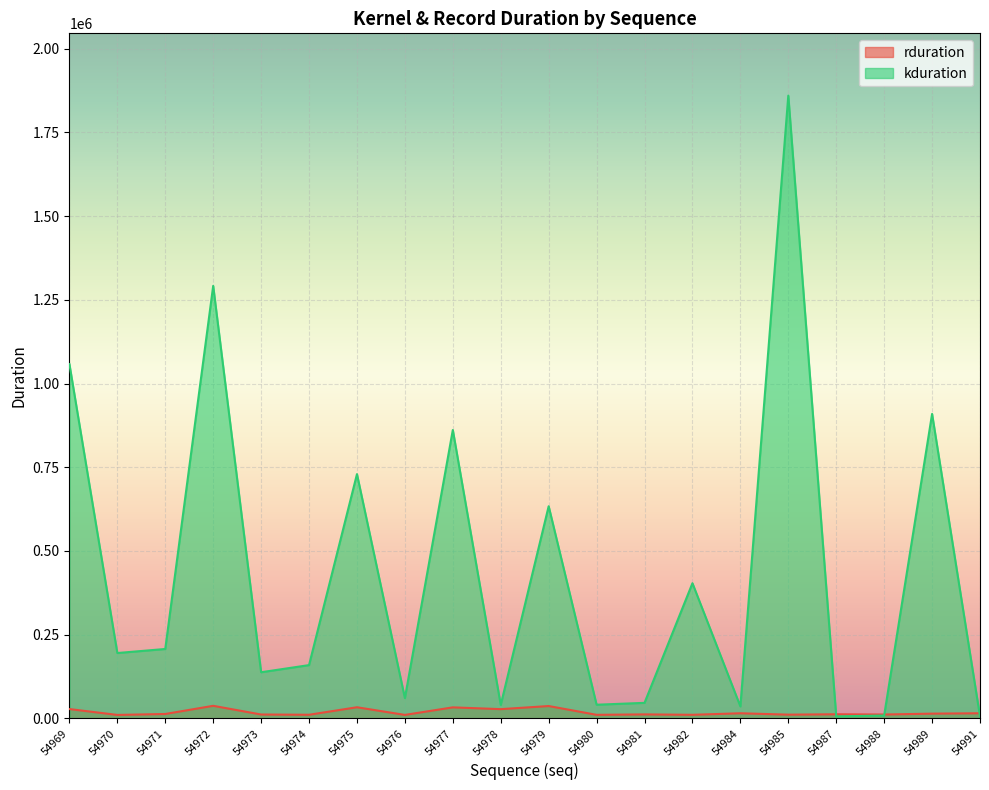

What is the maximum value for rduration?

37656